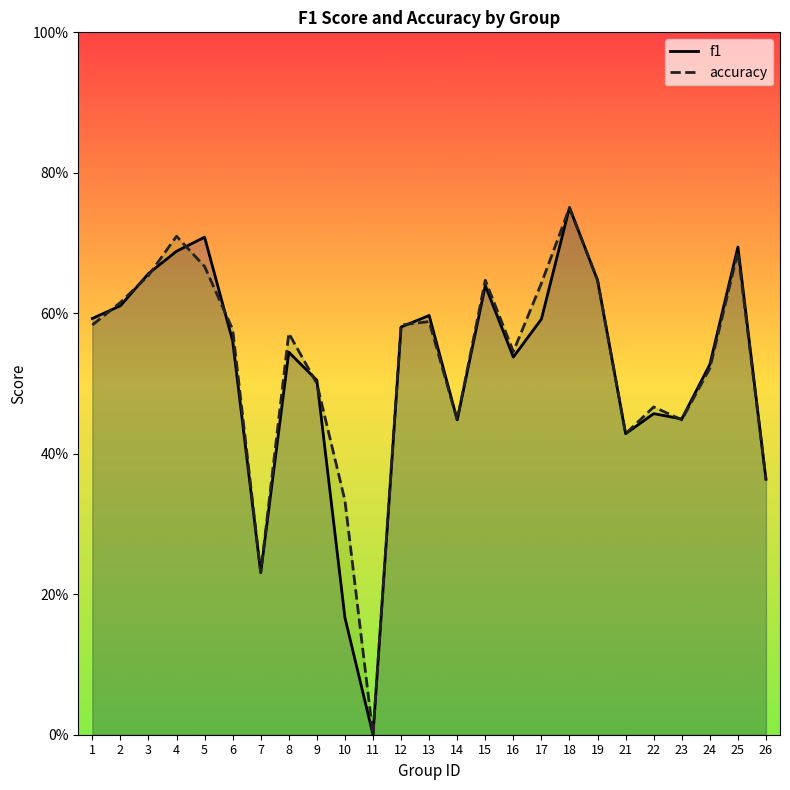

What is the approximate value of f1 at 1?

0.6